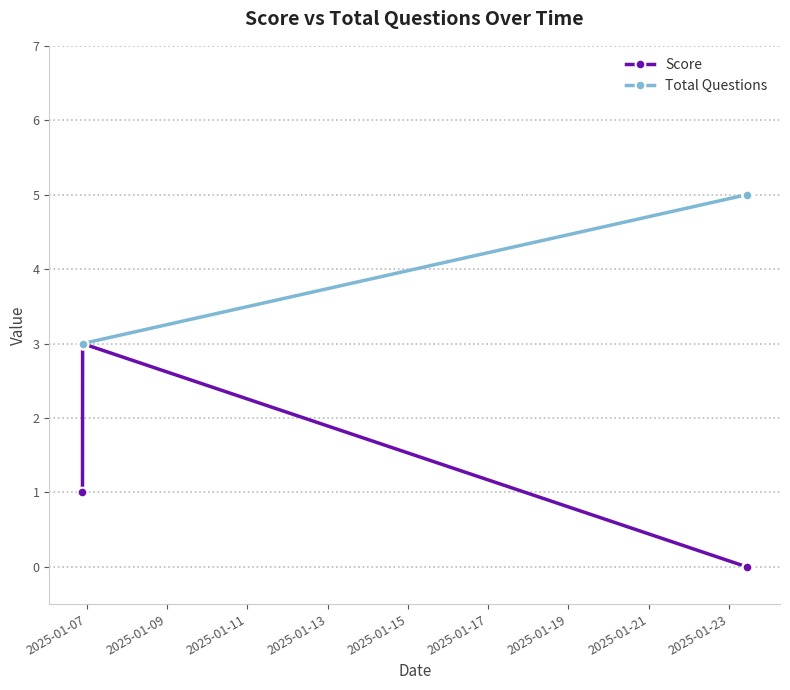

True or false: Score has more than 2 interior local peaks.

False